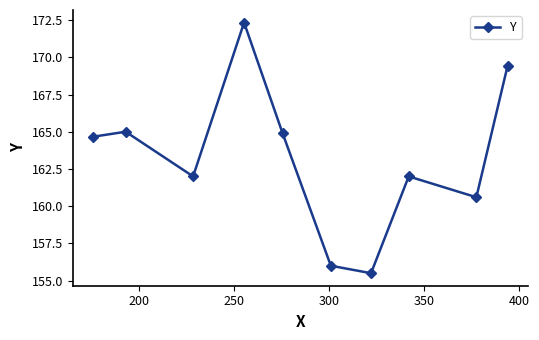

What is the smallest value displayed?

155.5